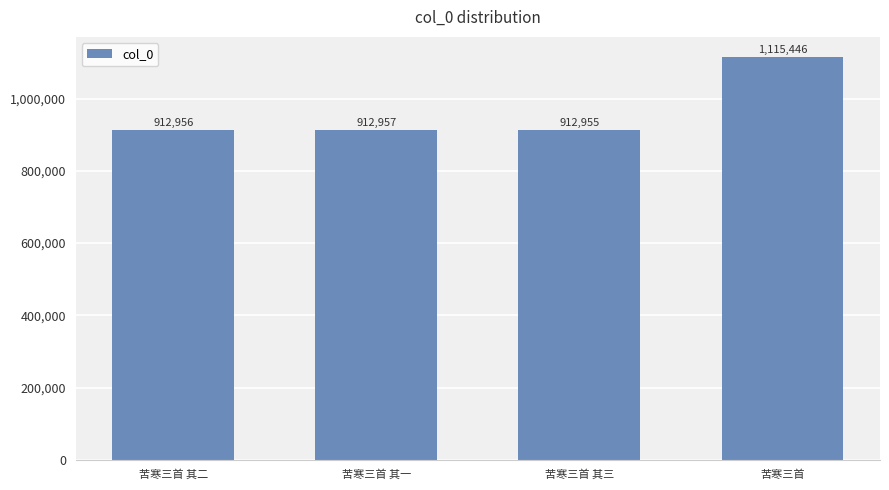

Rank the categories by value from highest to lowest.

苦寒三首, 苦寒三首 其一, 苦寒三首 其二, 苦寒三首 其三